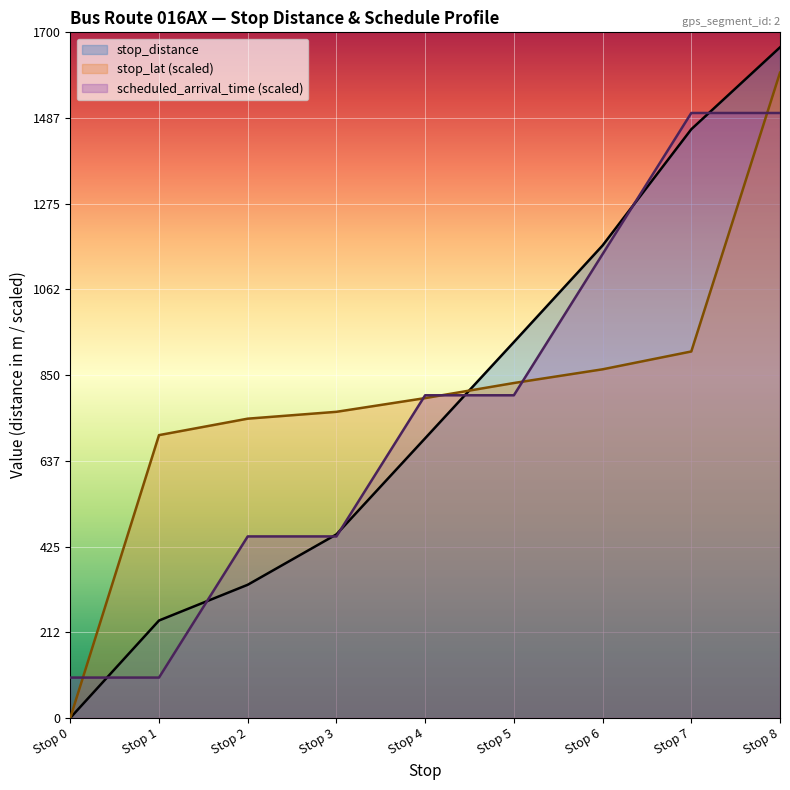

Where is stop_lat nearest to the value 800?

Stop 4